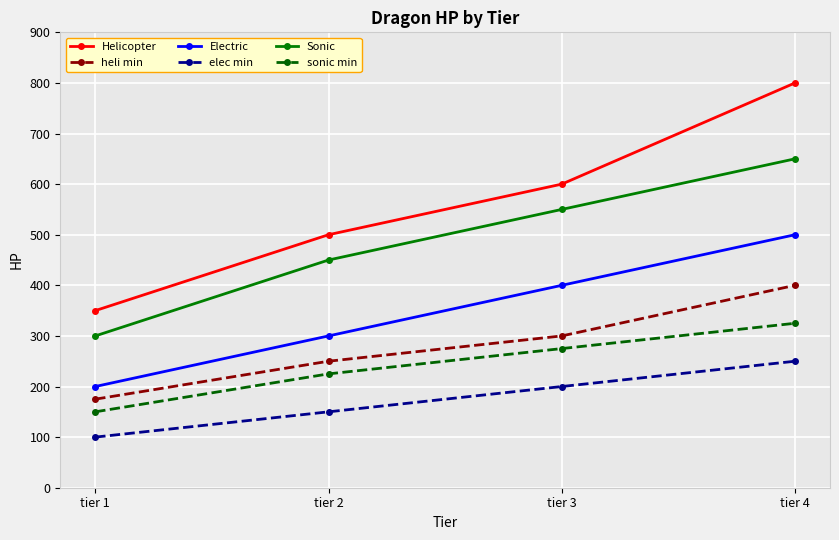

True or false: elec min has more than 0 interior local peaks.

False